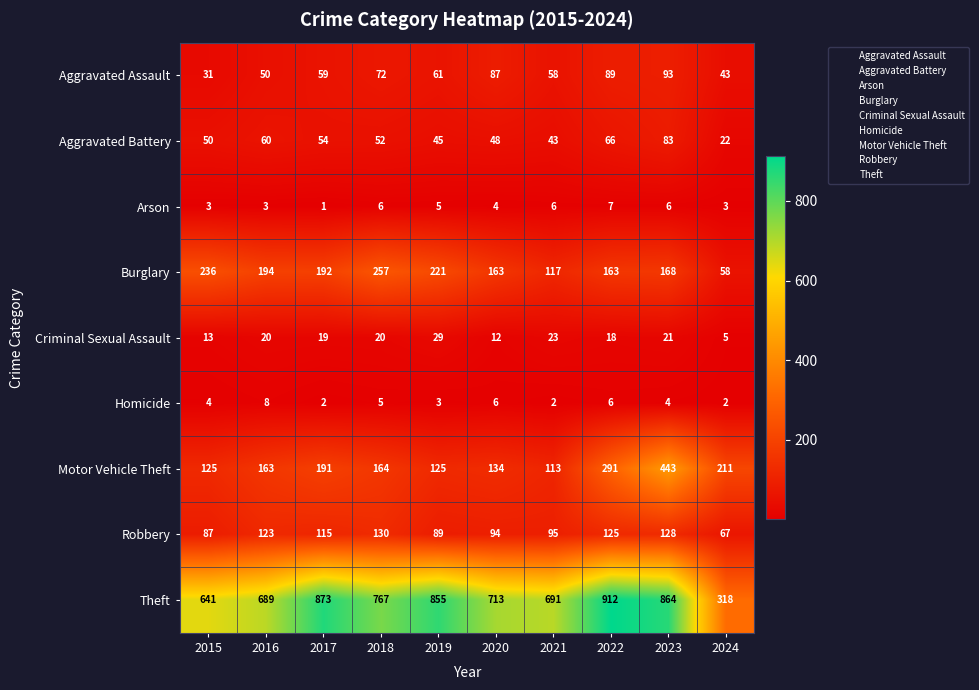

What is the total value across all series at 2022?

1677